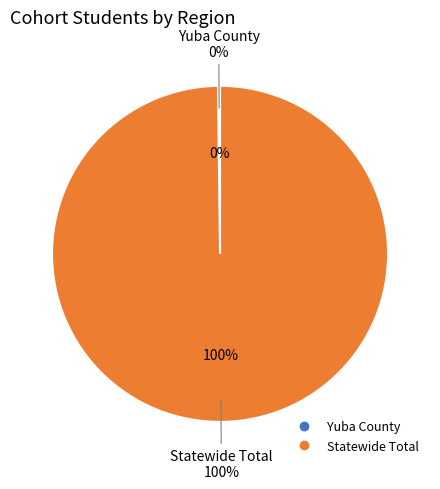

What is the largest slice in the pie chart?

Statewide Total